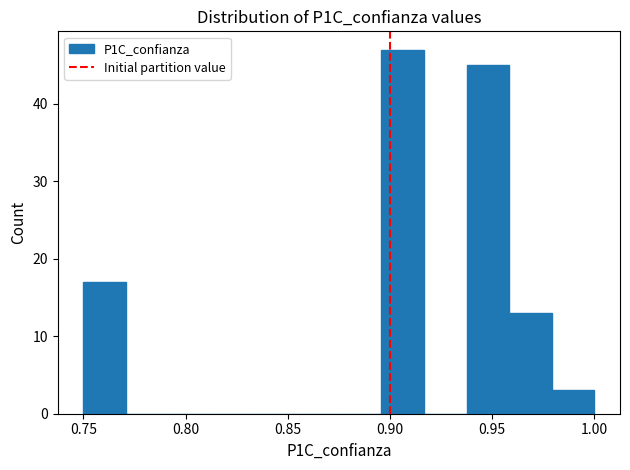

Reading left to right, transcribe this chart: for each bar, give the range it covers on the x-axis and its height. Neither the bar edges nor the heights are printed on the chart, so give them approximately, as read against the axes.

0.750 to 0.770: 17
0.770 to 0.790: 0
0.790 to 0.815: 0
0.815 to 0.835: 0
0.835 to 0.855: 0
0.855 to 0.875: 0
0.875 to 0.895: 0
0.895 to 0.915: 47
0.915 to 0.940: 0
0.940 to 0.960: 45
0.960 to 0.980: 13
0.980 to 1.000: 3